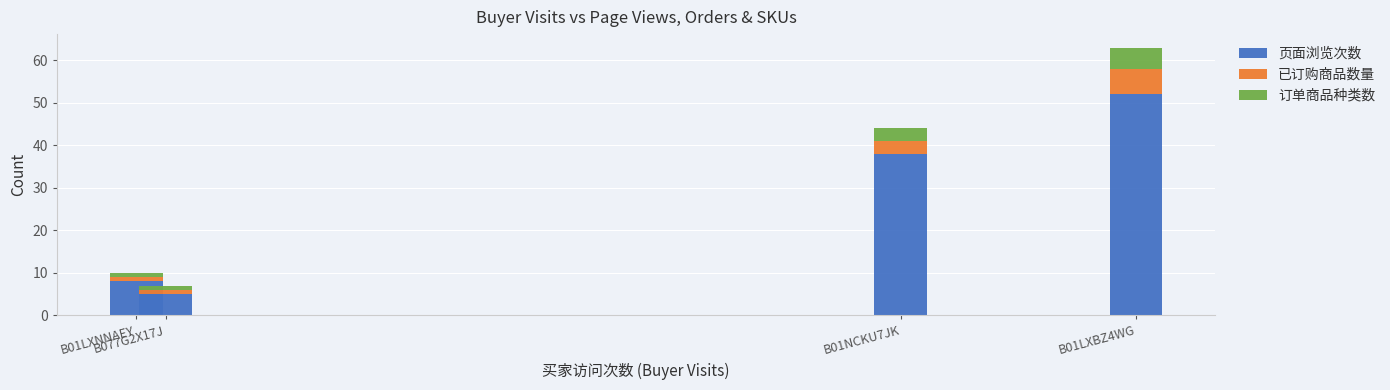

What is the sum of all 页面浏览次数 values?

103